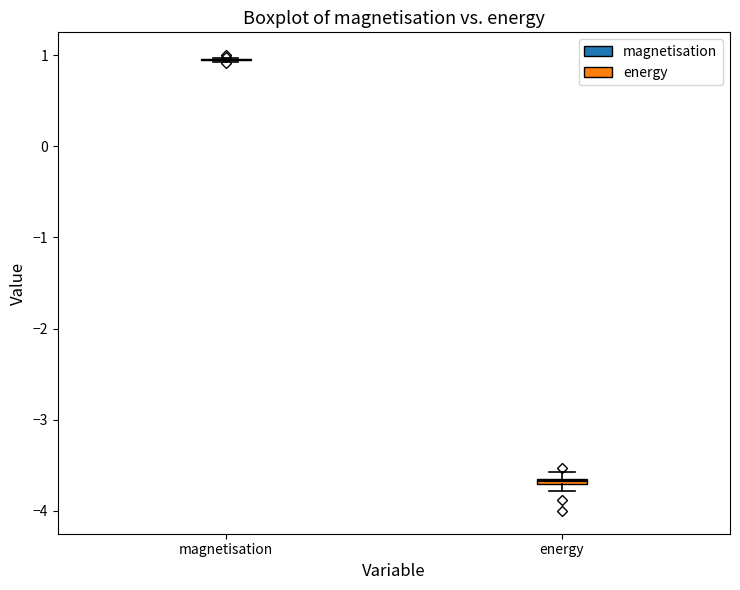

Where is the lower edge of the box for energy on the y-axis? The values are not printed on the chart, so give them approximately, as read against the axis.

-3.7